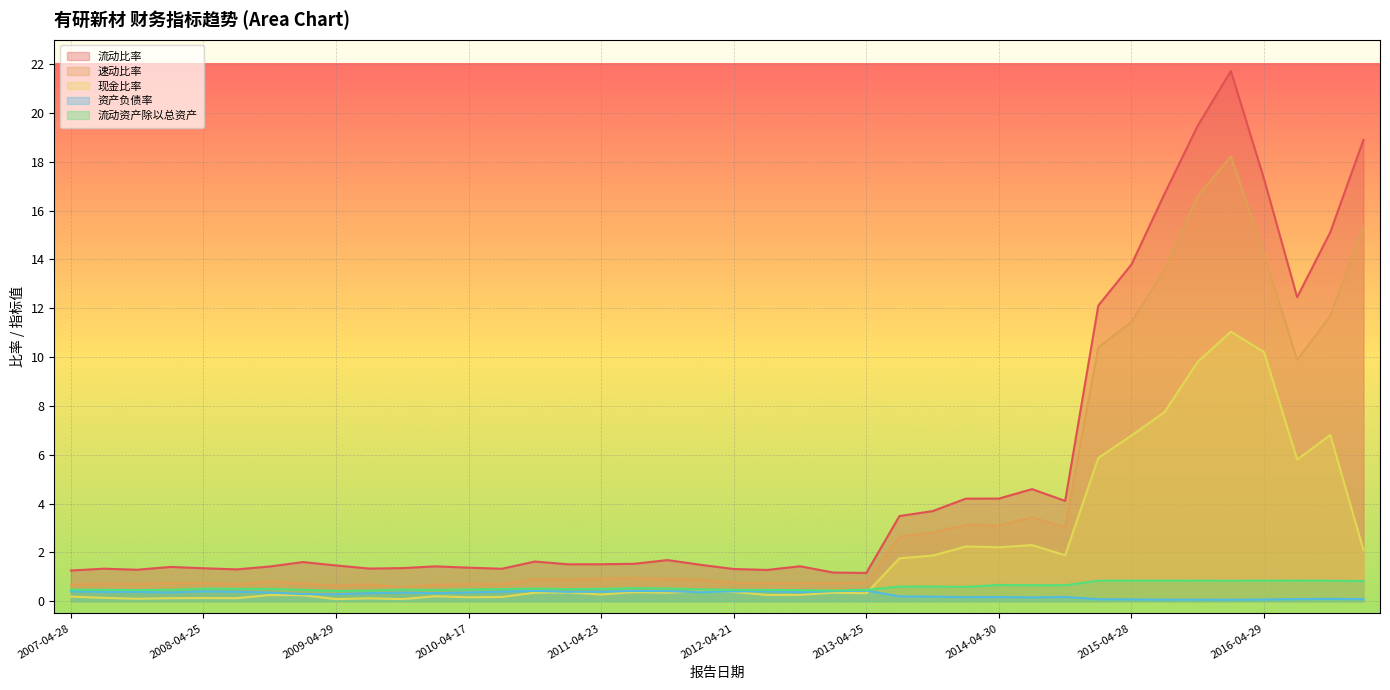

What is the minimum value for 现金比率?

0.1